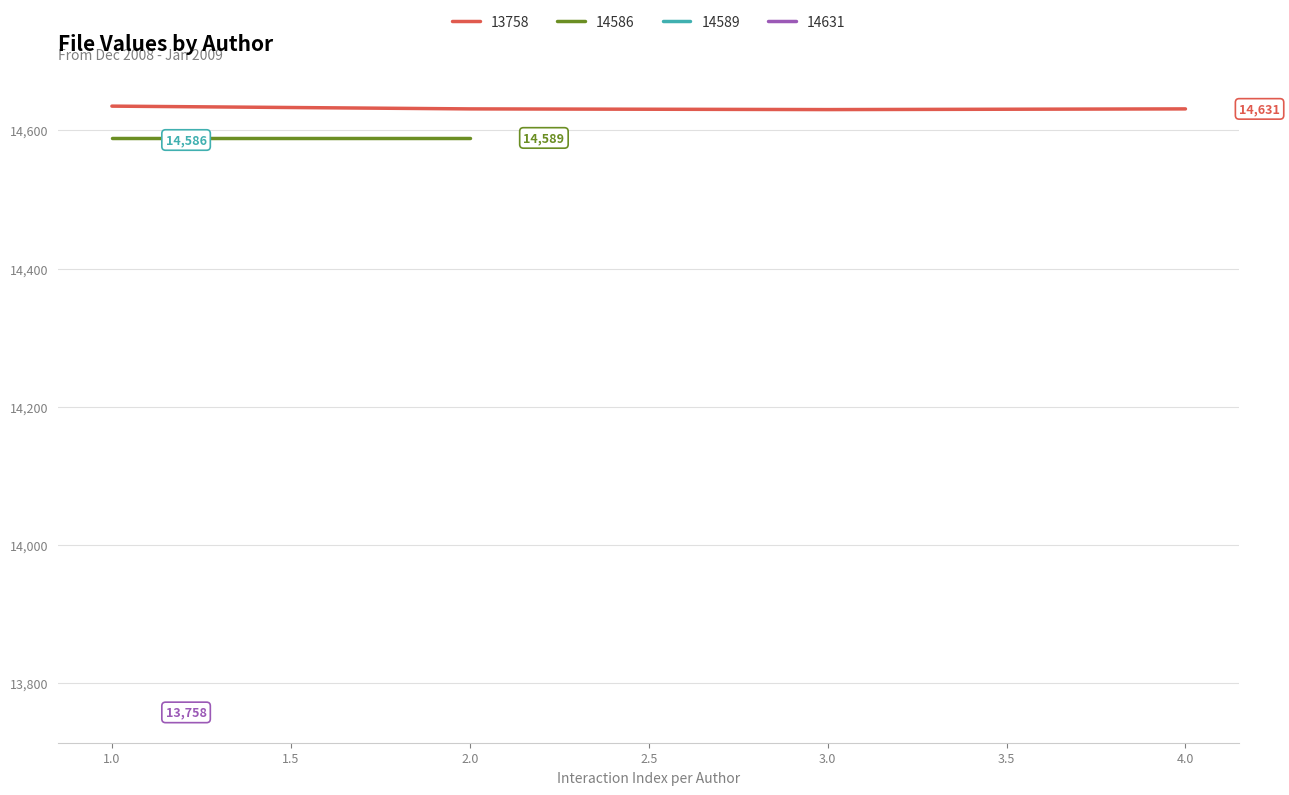

True or false: 13758 has more than 1 points higher than both neighbors.

False